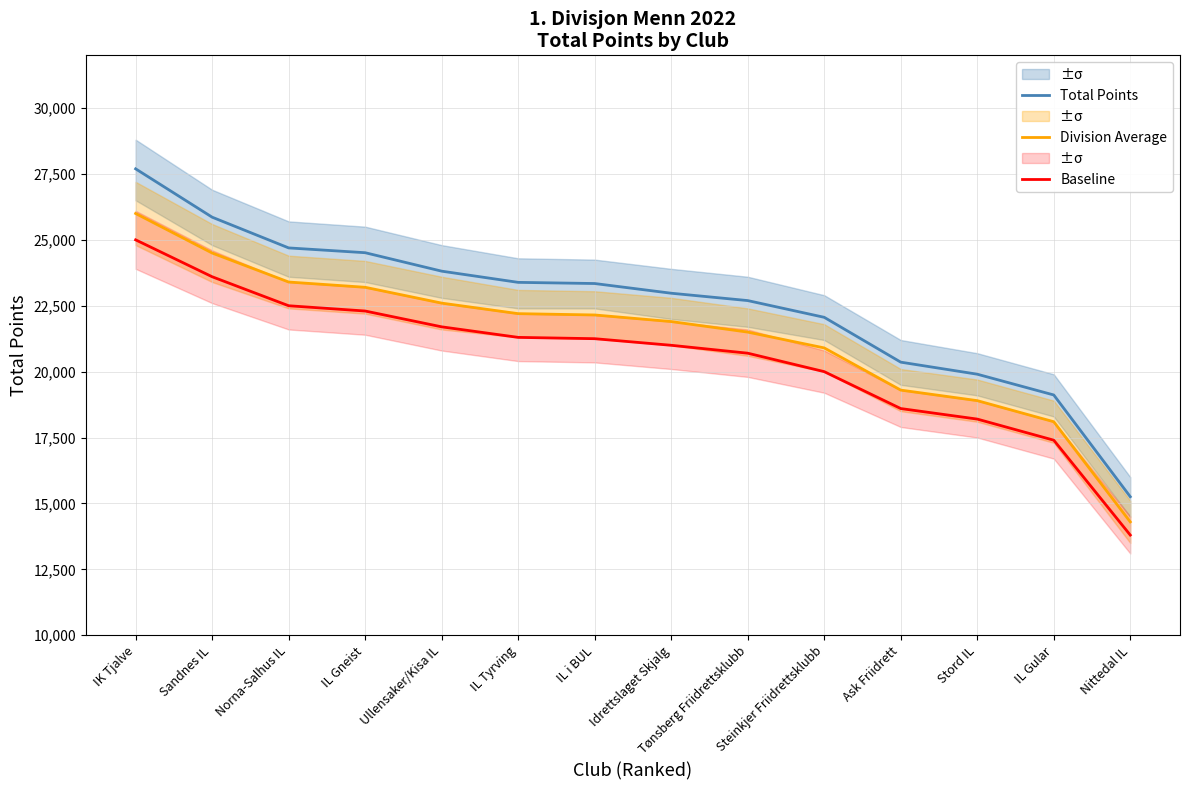

Count the number of categories in the chart.

14